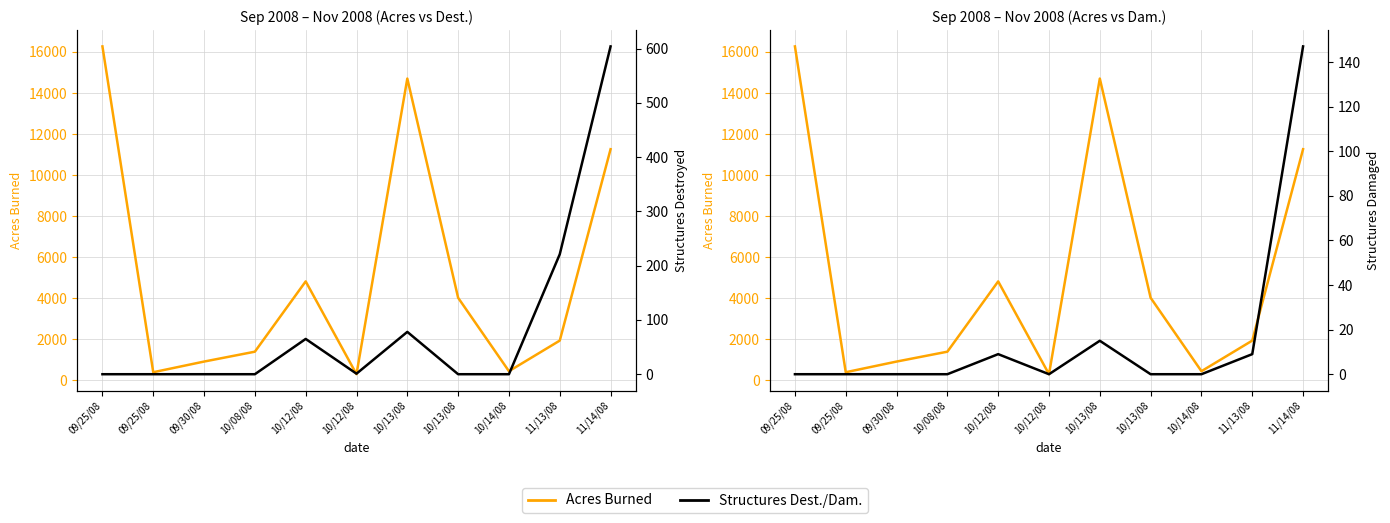

True or false: Acres Burned and Structures Destroyed cross at least once.

False